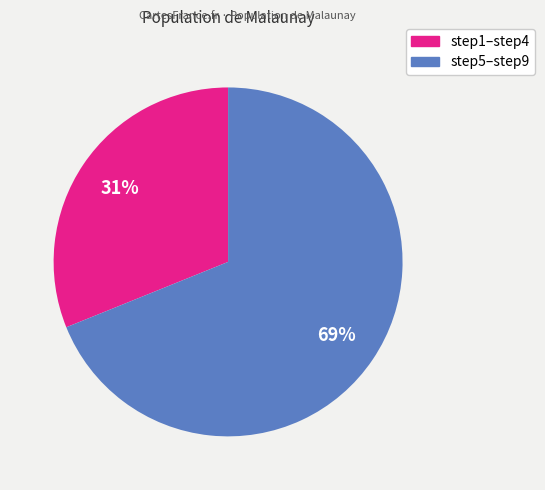

Does any single category account for the majority?

Yes